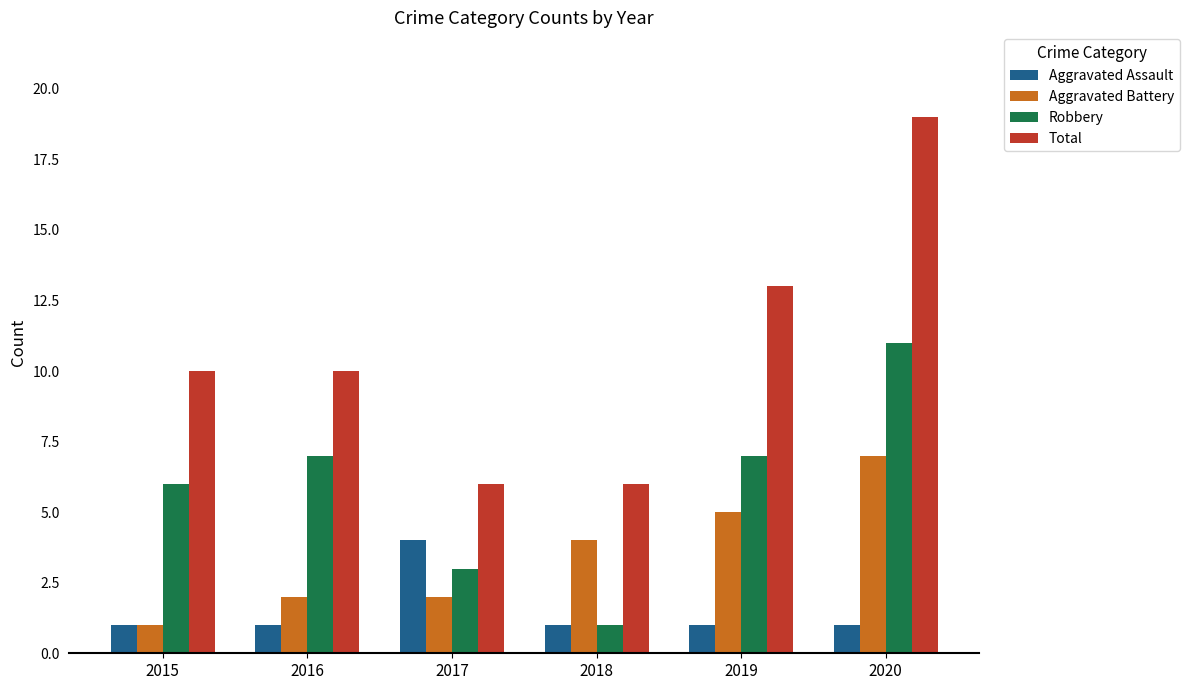

Count the number of categories in the chart.

6